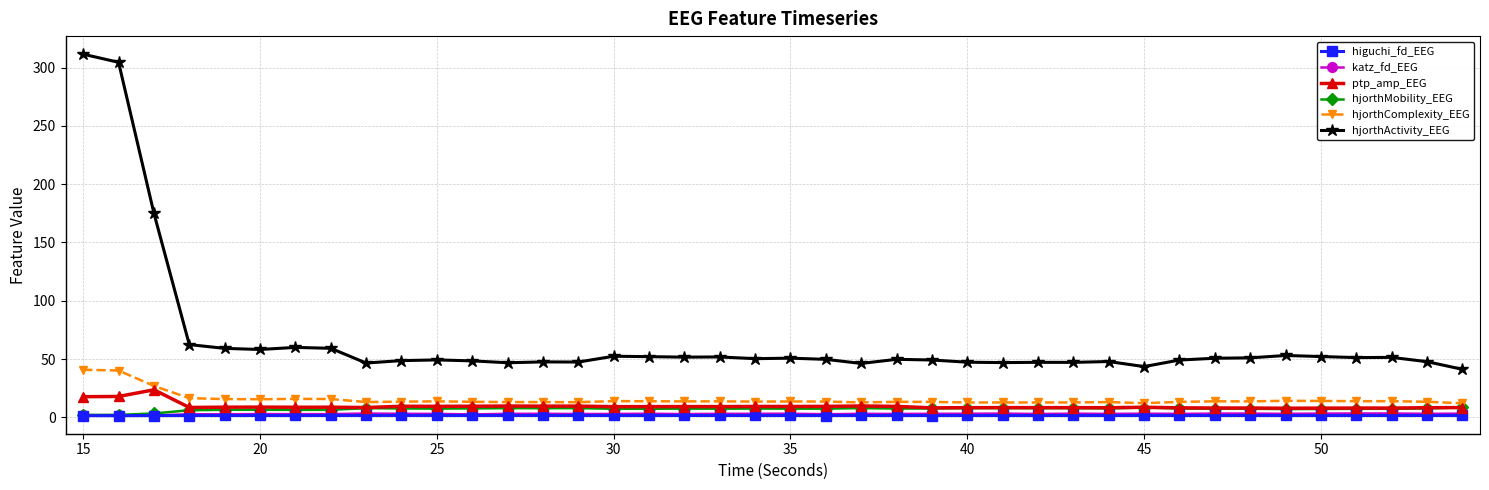

What is the value of the hjorthActivity_EEG point at the 30th from the left?

47.9